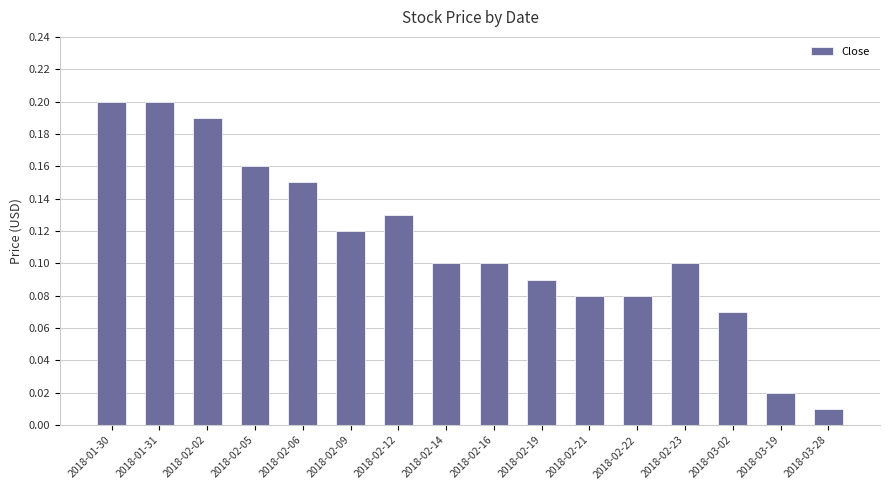

Which label corresponds to the smallest value in the chart?

2018-03-28